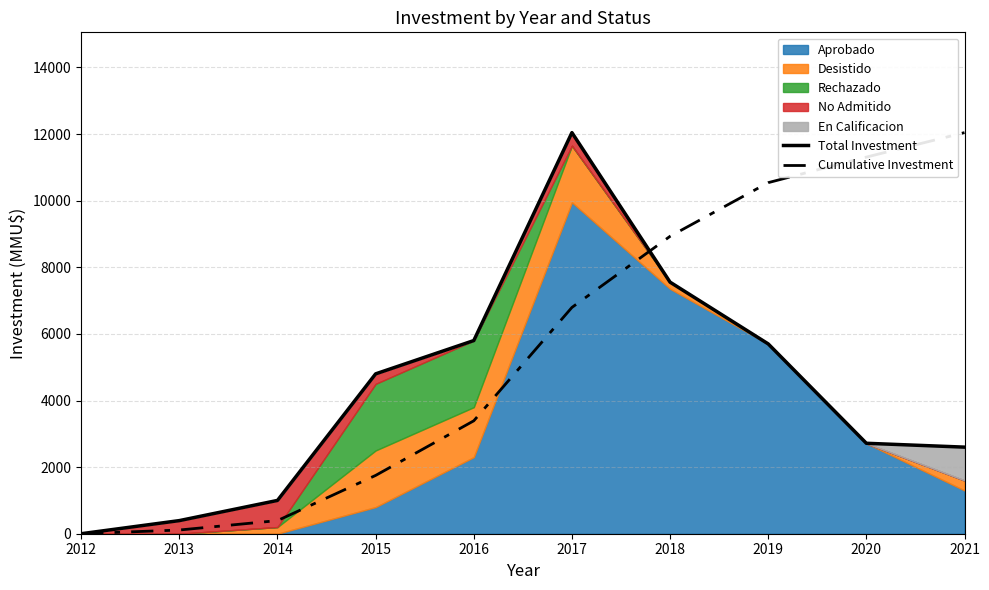

True or false: Total Investment and Cumulative Investment cross at least once.

True